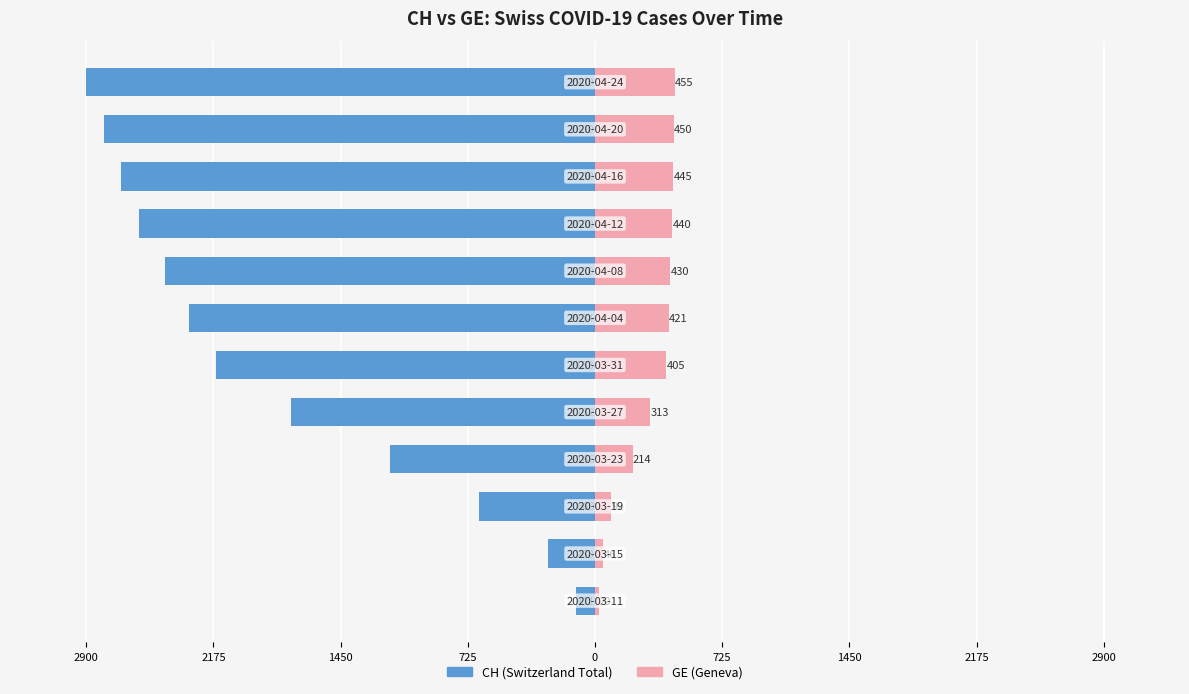

Reading right to left, what are all the values shown in this chart?

CH: -2900	-2800	-2700	-2600	-2450	-2314	-2163	-1732	-1166	-660	-268	-111
GE: 455	450	445	440	430	421	405	313	214	92	46	20